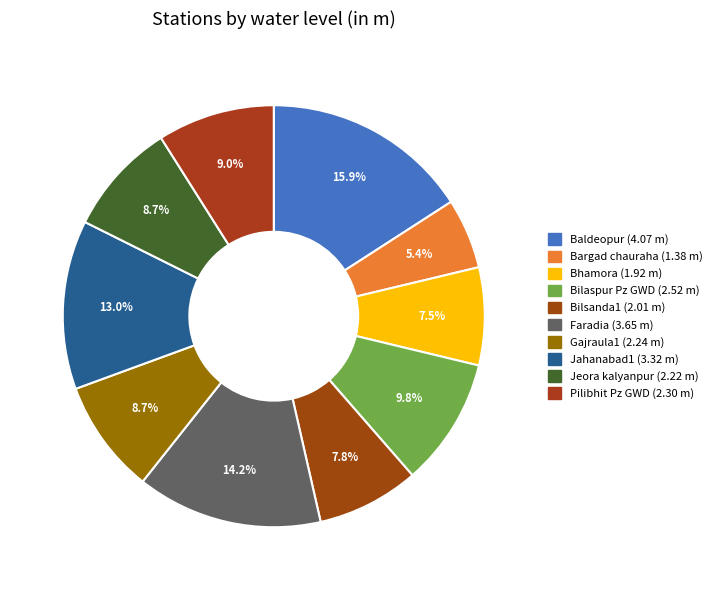

To the nearest percent, what is the difference between the largest and smallest slice percentages?

10%